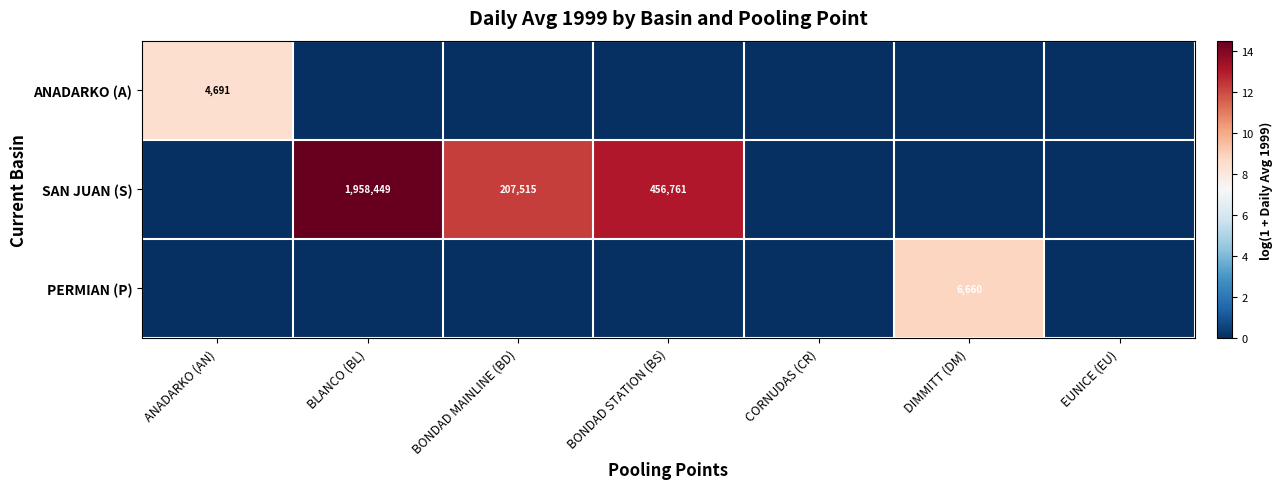

True or false: SAN JUAN (S) has a value of 456761 at BONDAD STATION (BS).

True